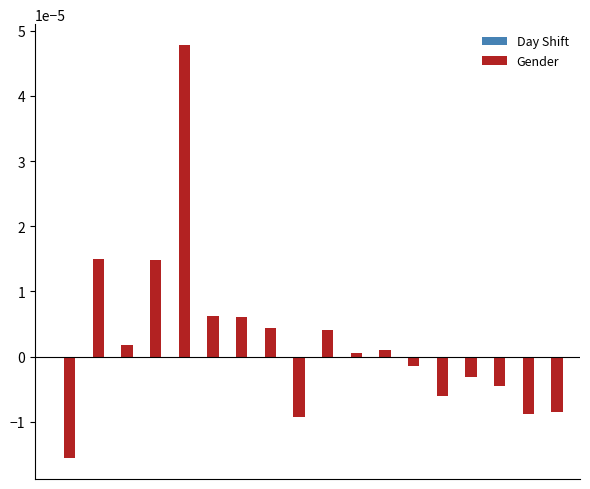

Which series has the largest total across all categories?

Gender